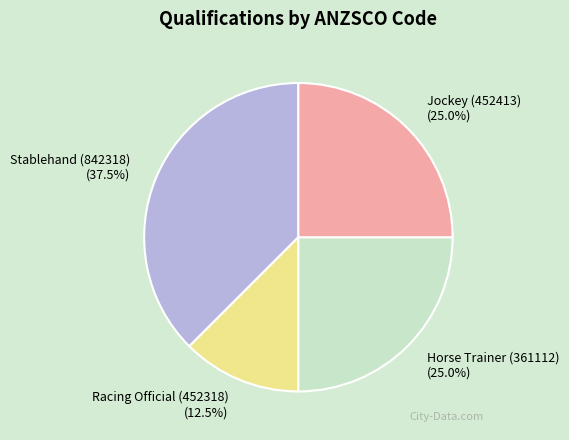

Approximately how many times larger is the value at Jockey (452413) compared to Horse Trainer (361112)?

1.0